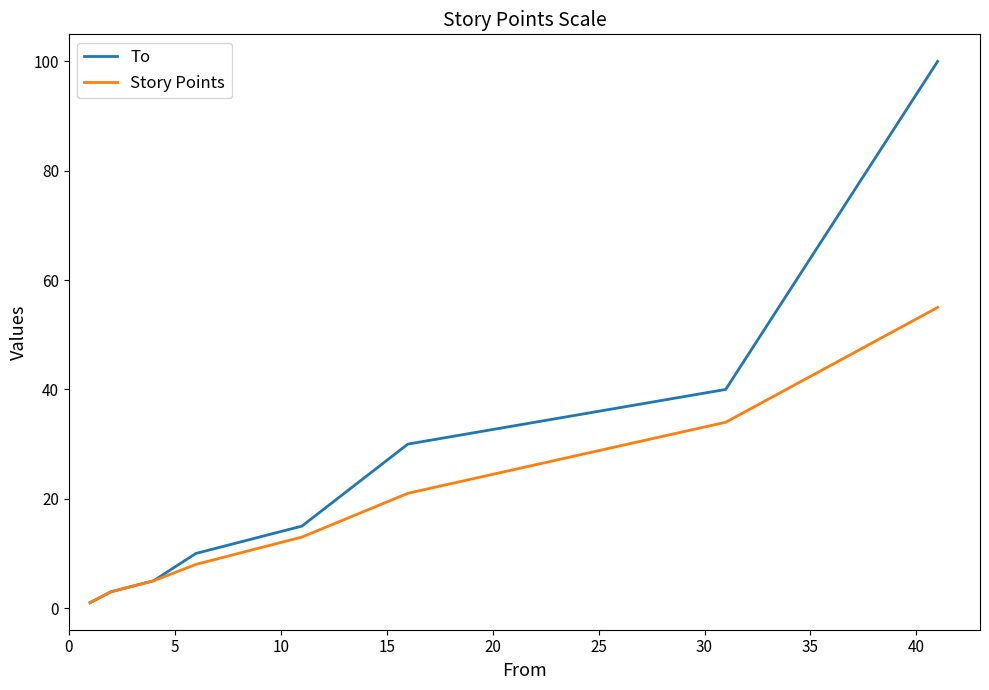

What is the maximum value for To?

100